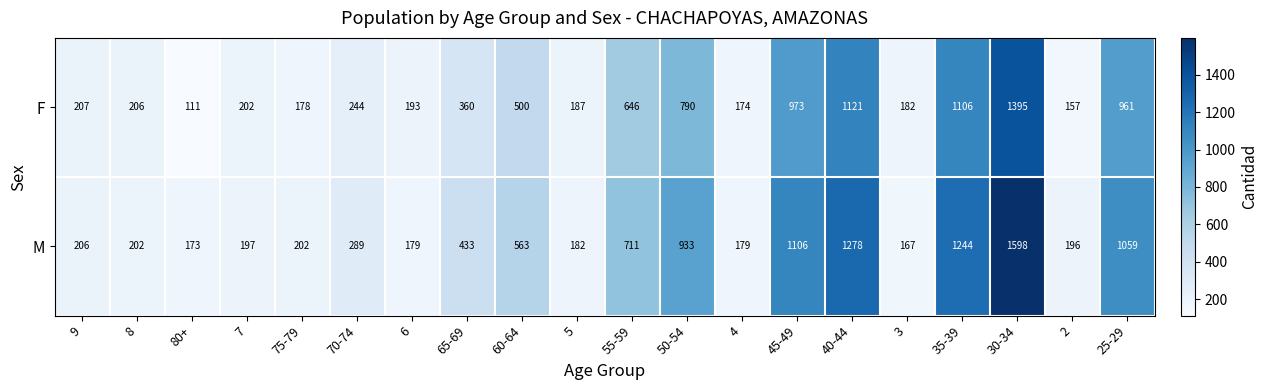

Which series has the largest total across all categories?

M